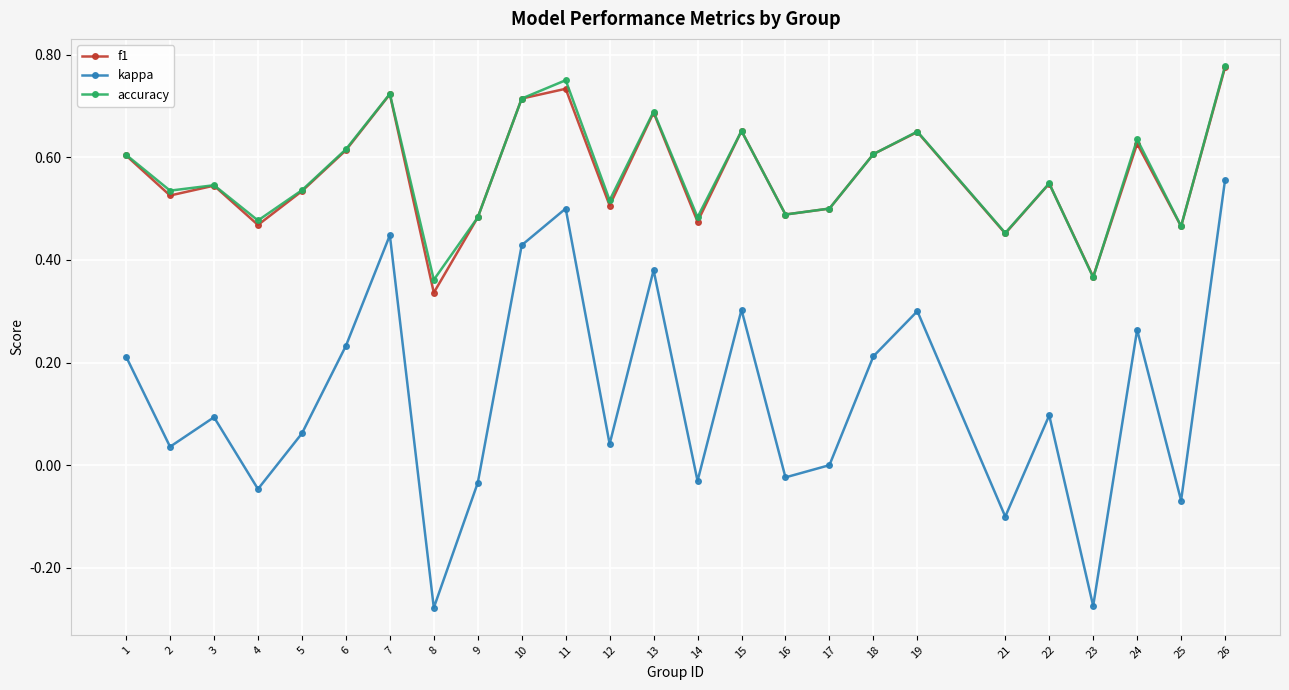

What is the total value across all series at 26?

2.1